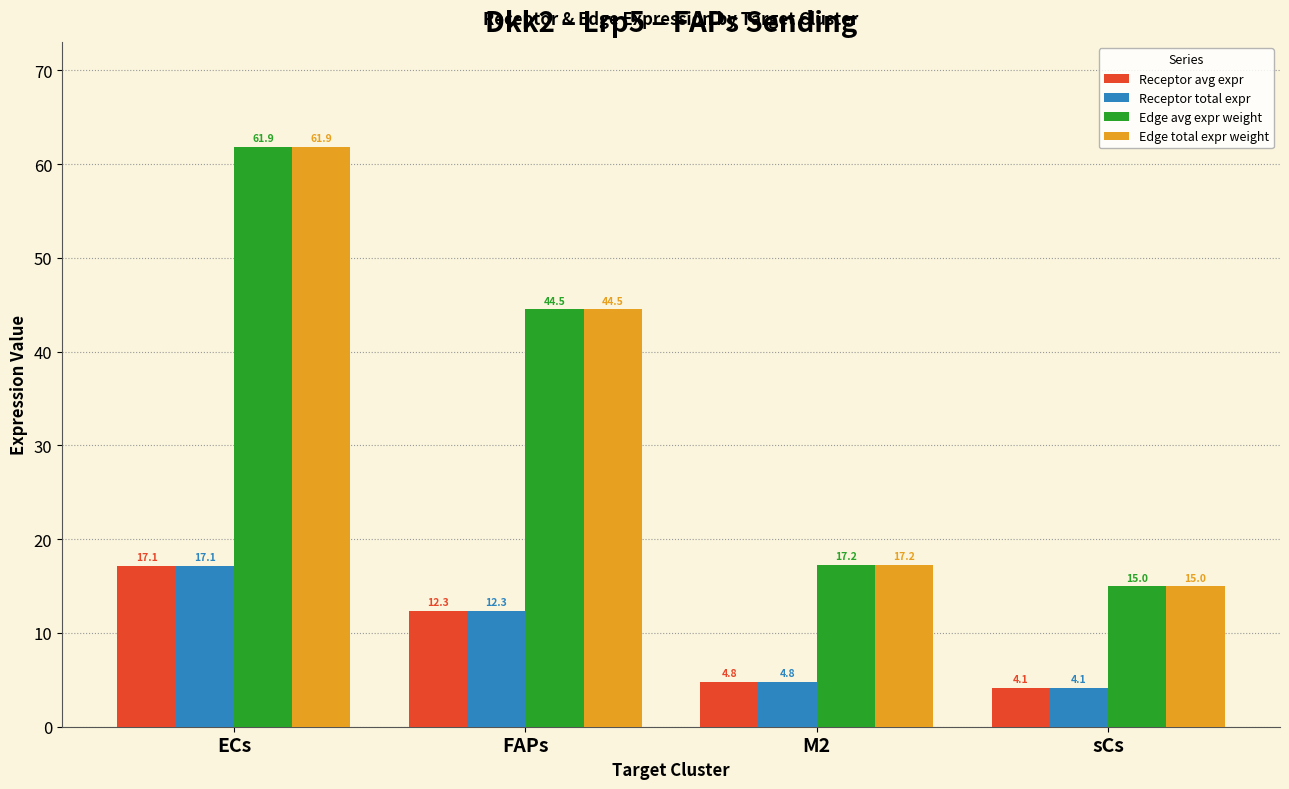

At which category is the sum across all series the highest?

ECs